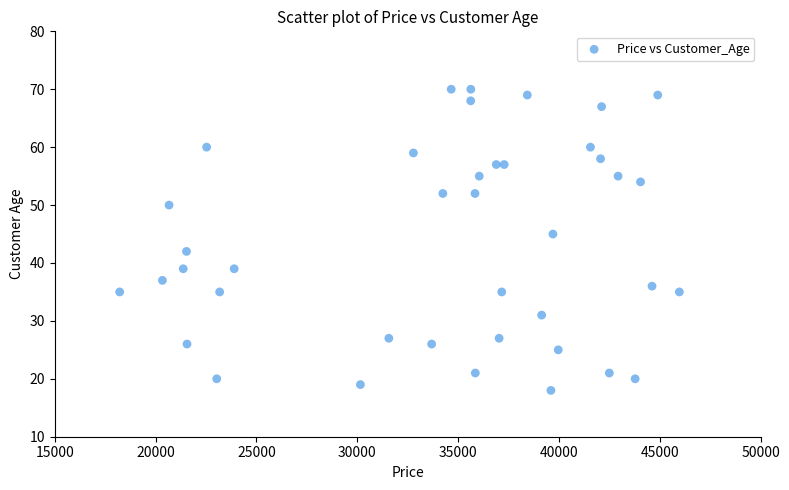

What Y value in the scatter plot is closest to 44?

45